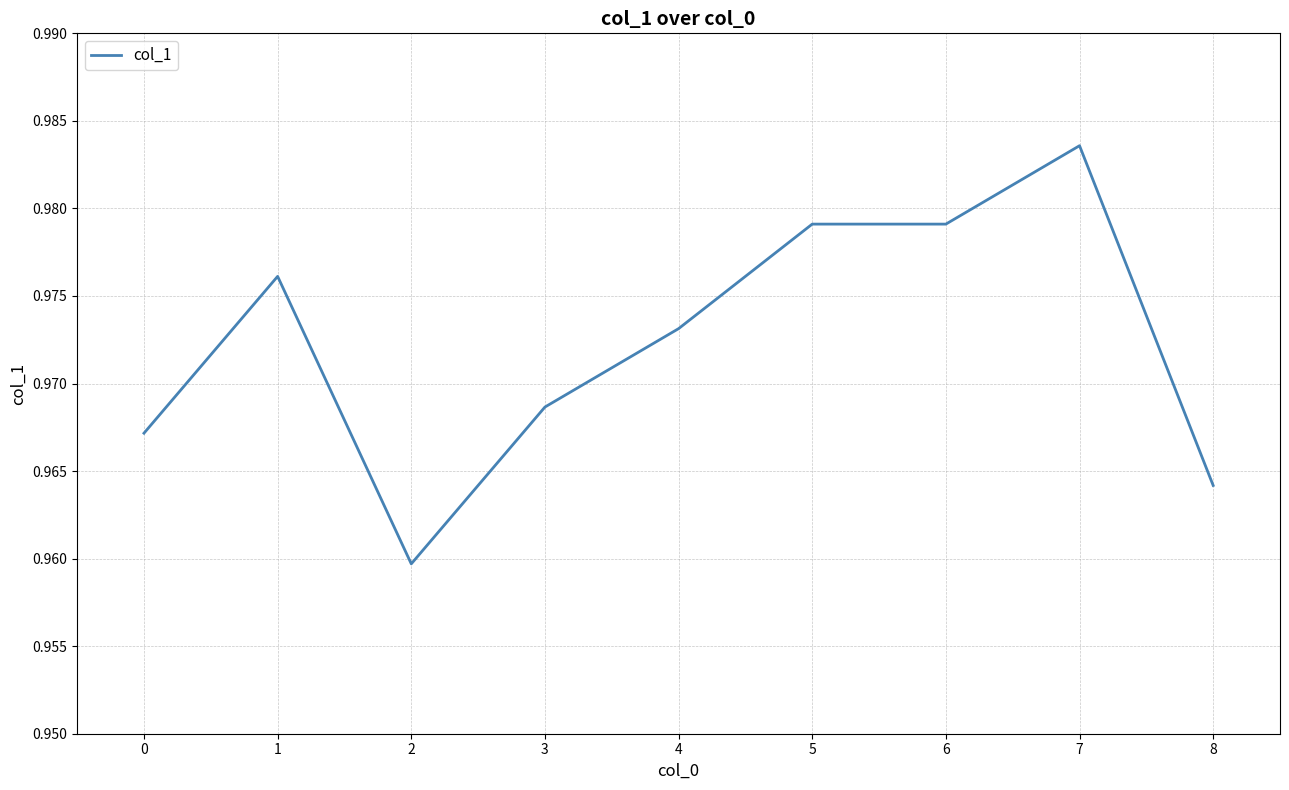

At which category does the chart reach its peak across all series?

7